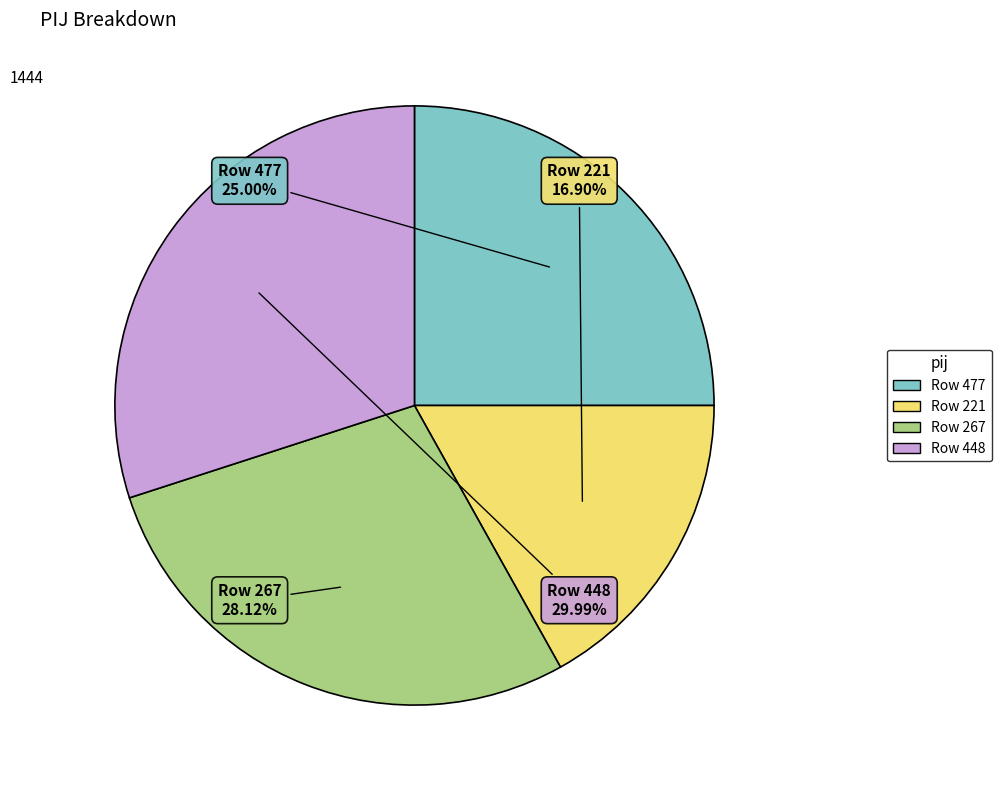

Does any single category account for the majority?

No